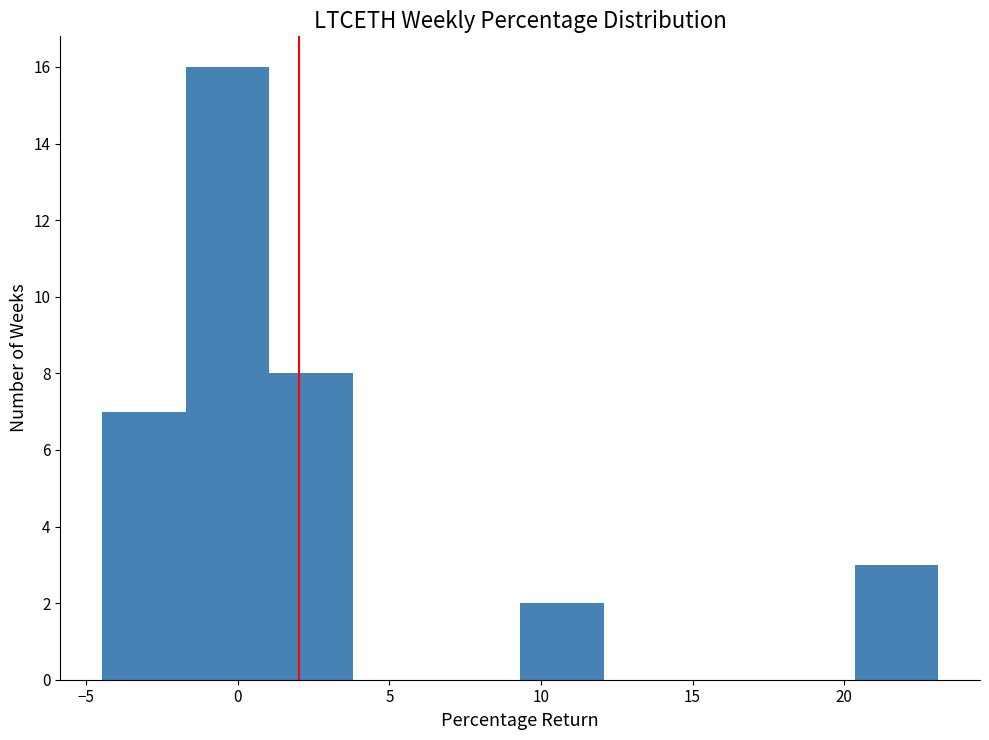

Which range on the x-axis has the tallest bar?

-1.5 to 1.0